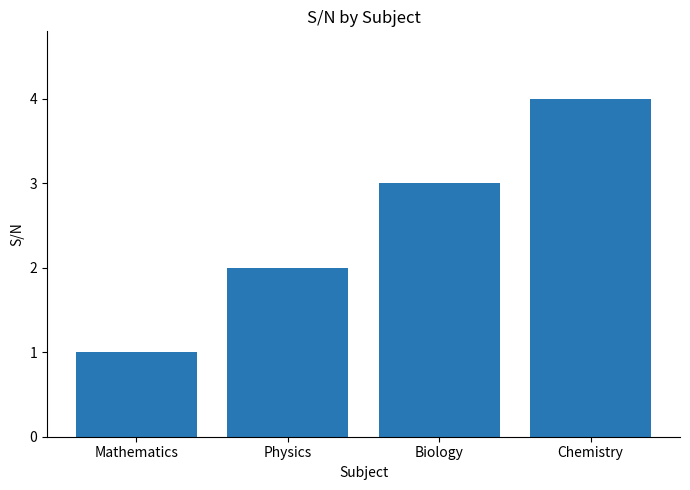

List the labels in order of value, largest first.

Chemistry, Biology, Physics, Mathematics